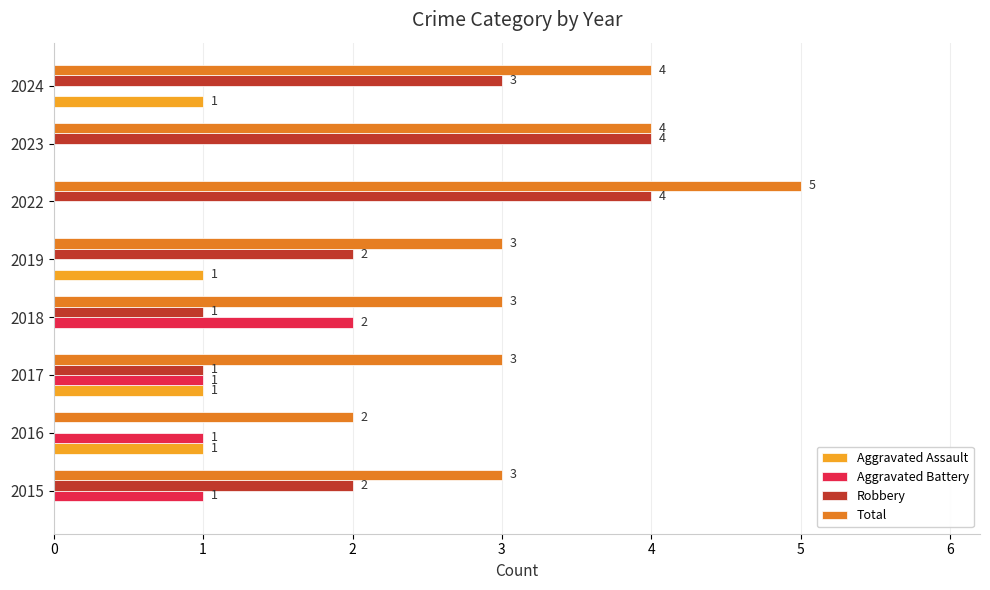

What is the greatest value displayed?

5